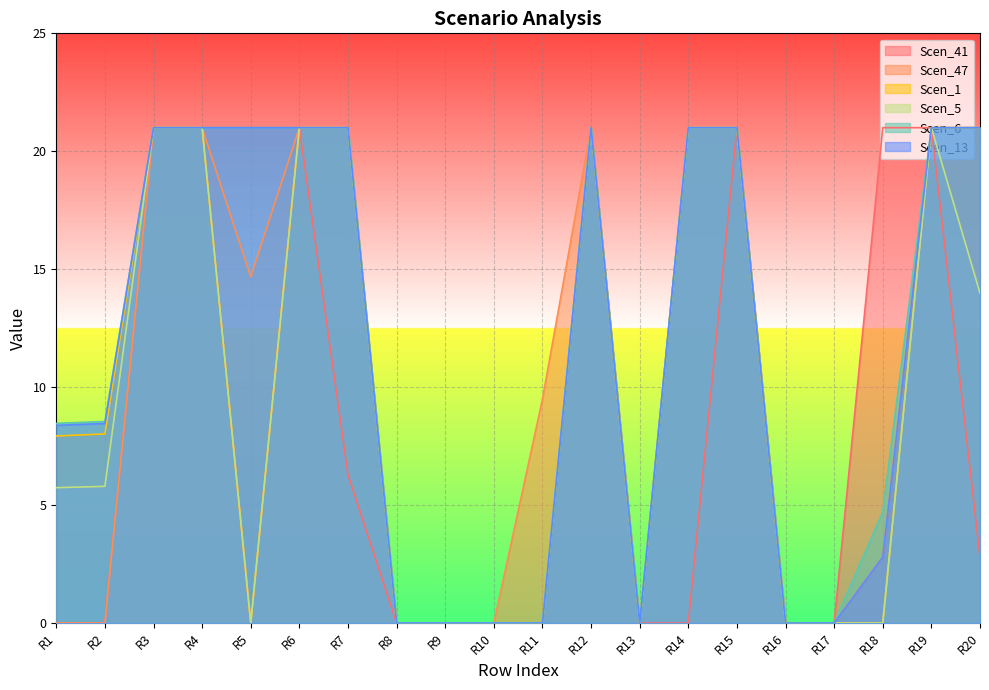

How many lines are shown in the chart?

6